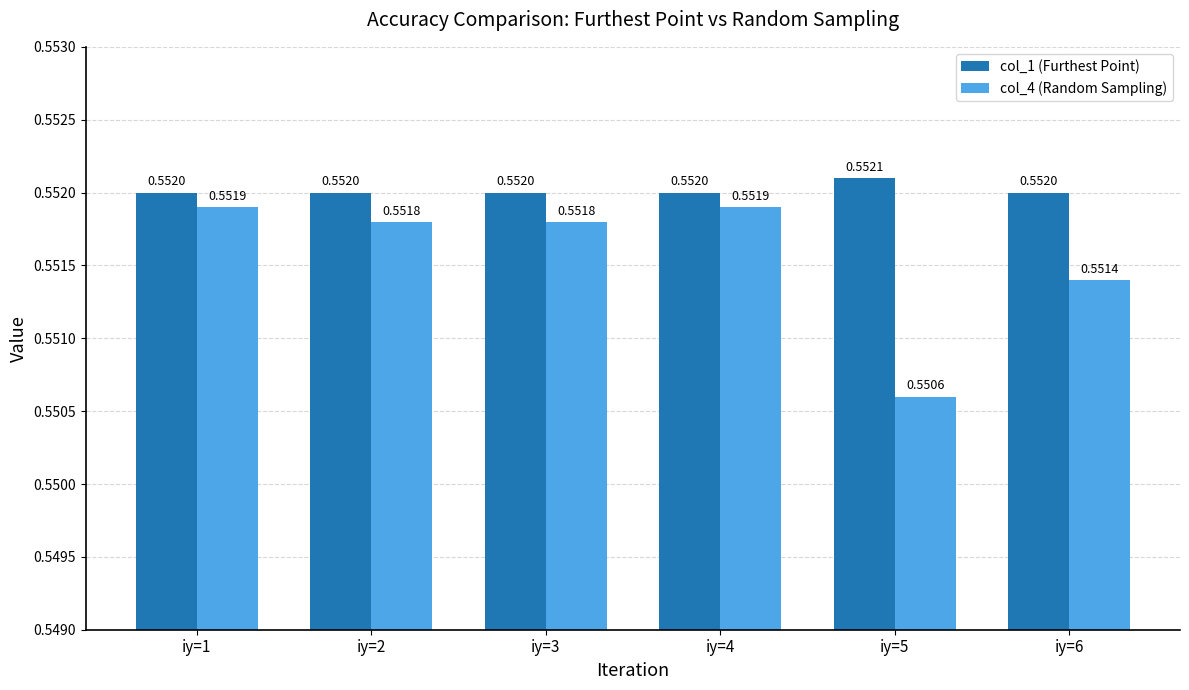

Which series has the largest range (max minus min)?

col_4 (Random Sampling)